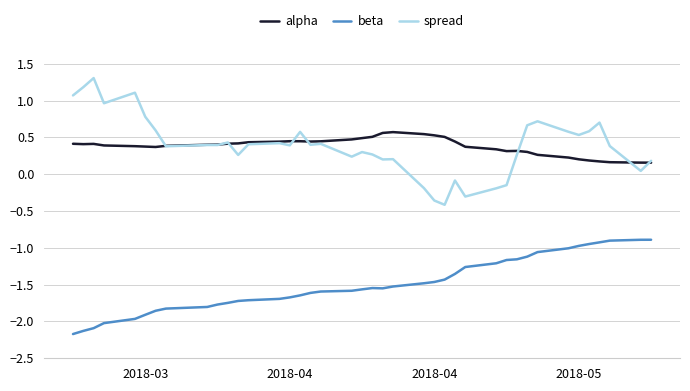

List the series in order of their peak value, lowest first.

beta, alpha, spread